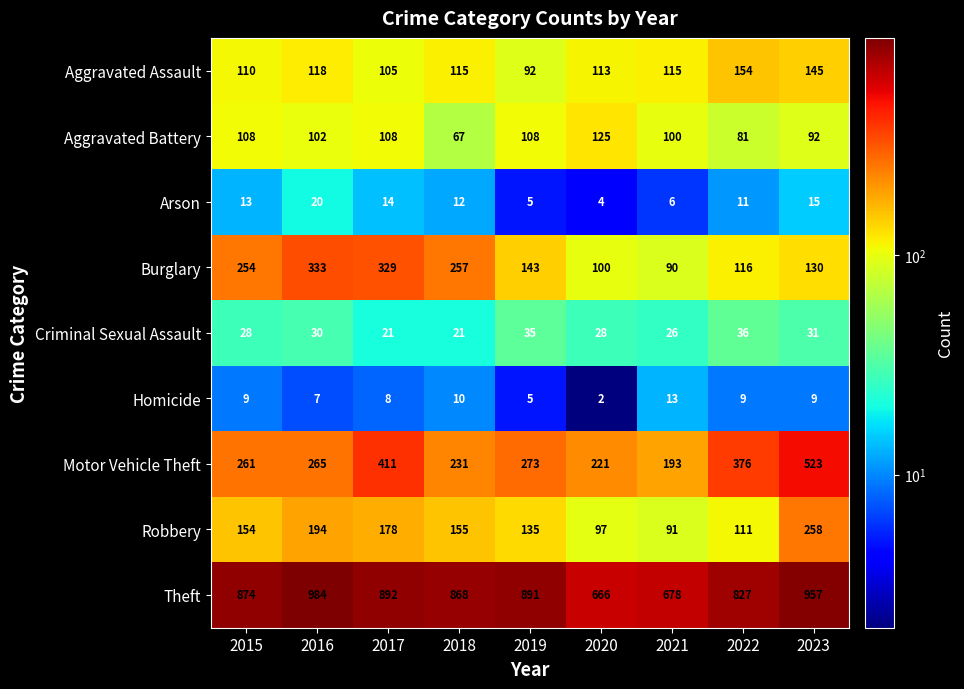

True or false: Motor Vehicle Theft has a value of 261 at 2015.

True